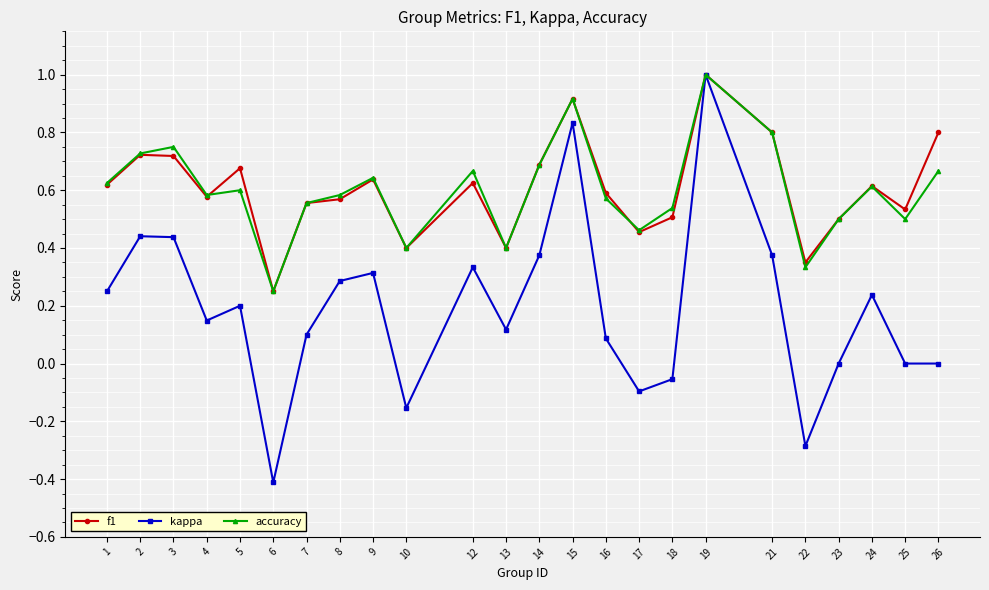

What is the sum of all kappa values?

4.5